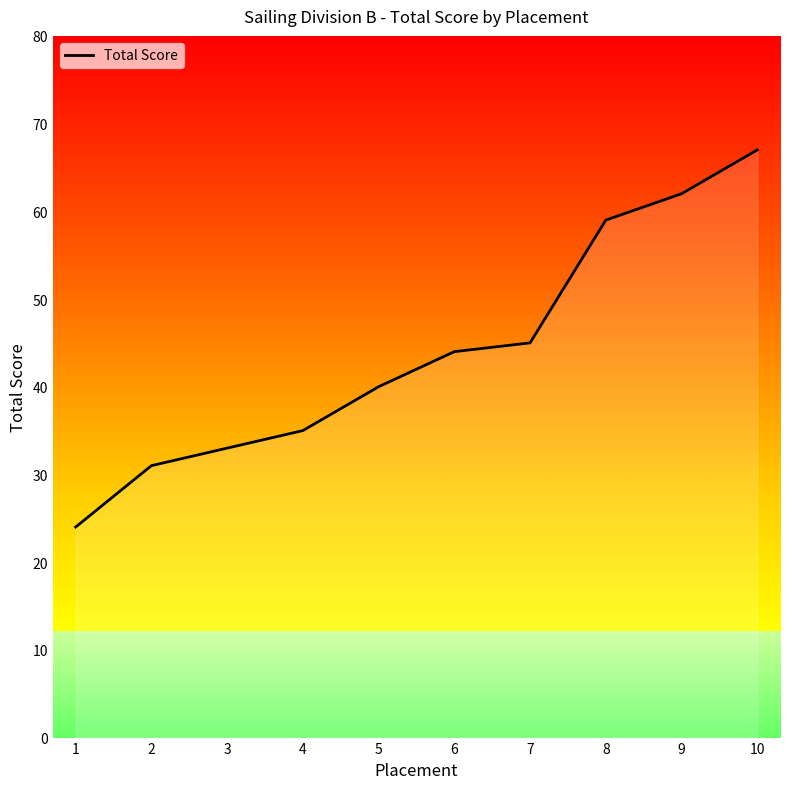

At which category does the chart reach its peak across all series?

10